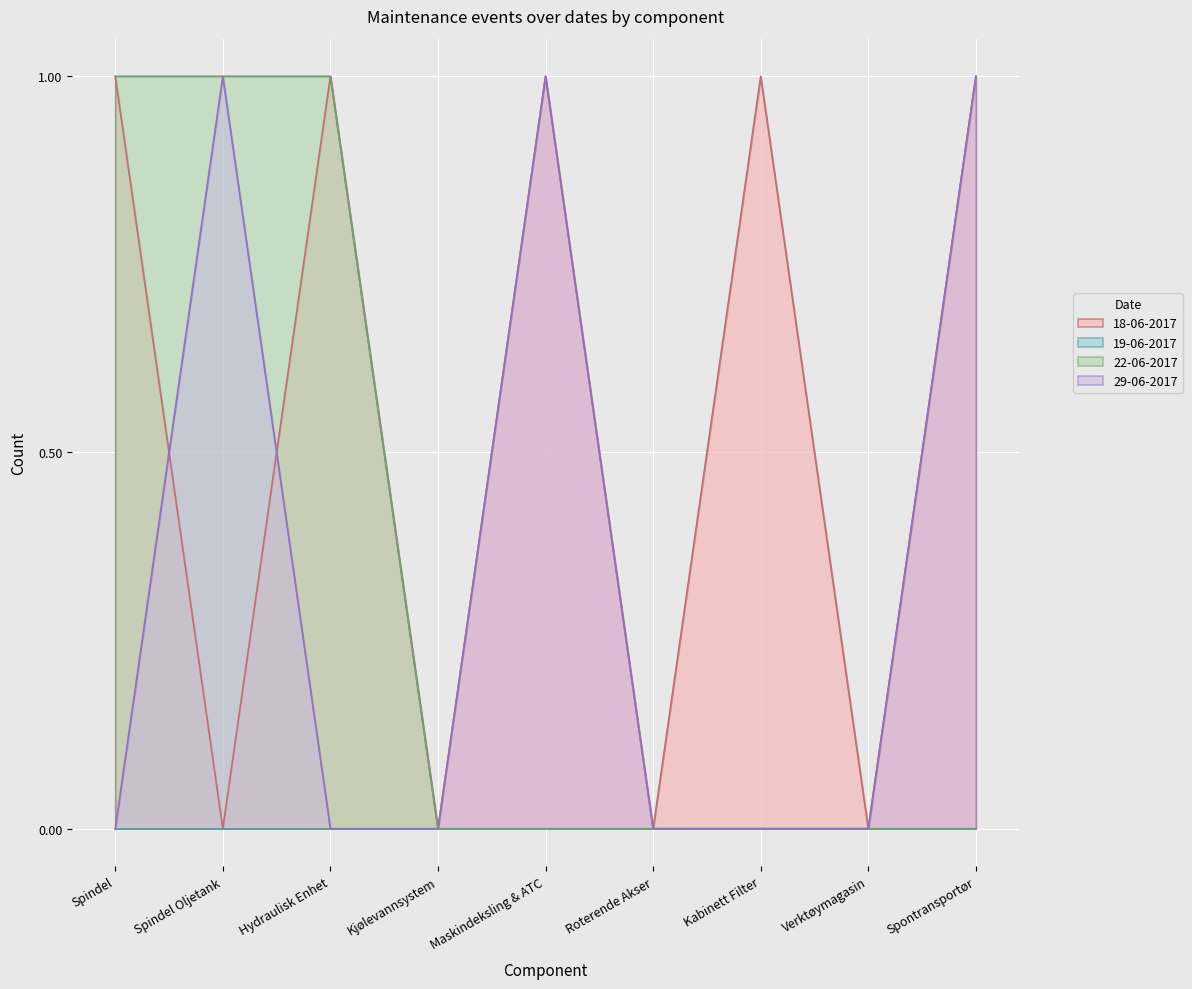

How many lines are shown in the chart?

4